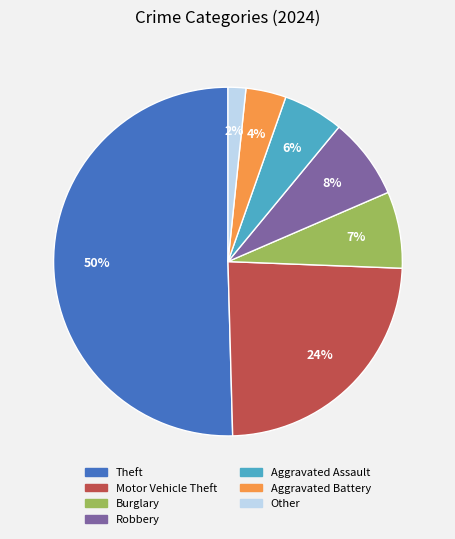

What is the ratio of the value at Aggravated Assault to the value at Aggravated Battery?

1.5